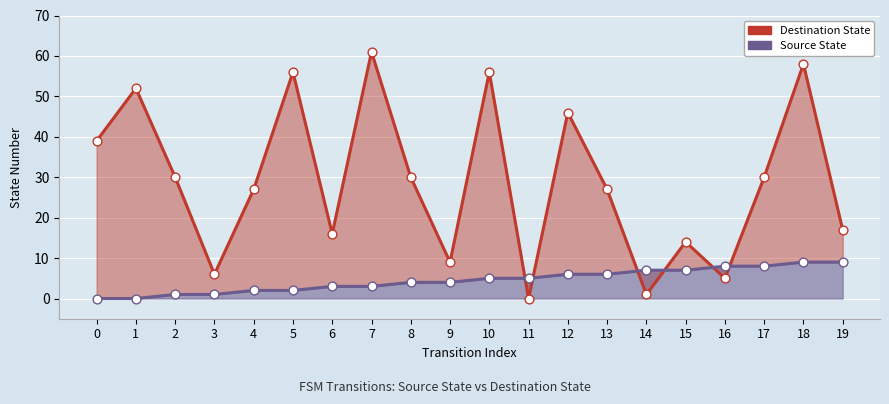

What is the total value across all series at 6?

19